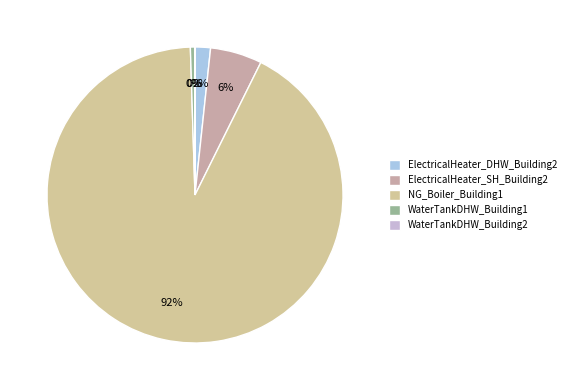

What is the change in value from ElectricalHeater_SH_Building2 to WaterTankDHW_Building1?

-2.2